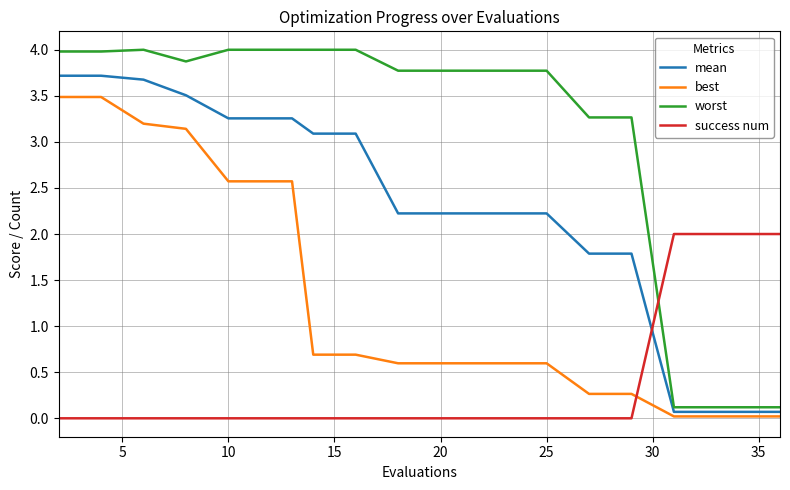

True or false: best and mean intersect in this chart.

False